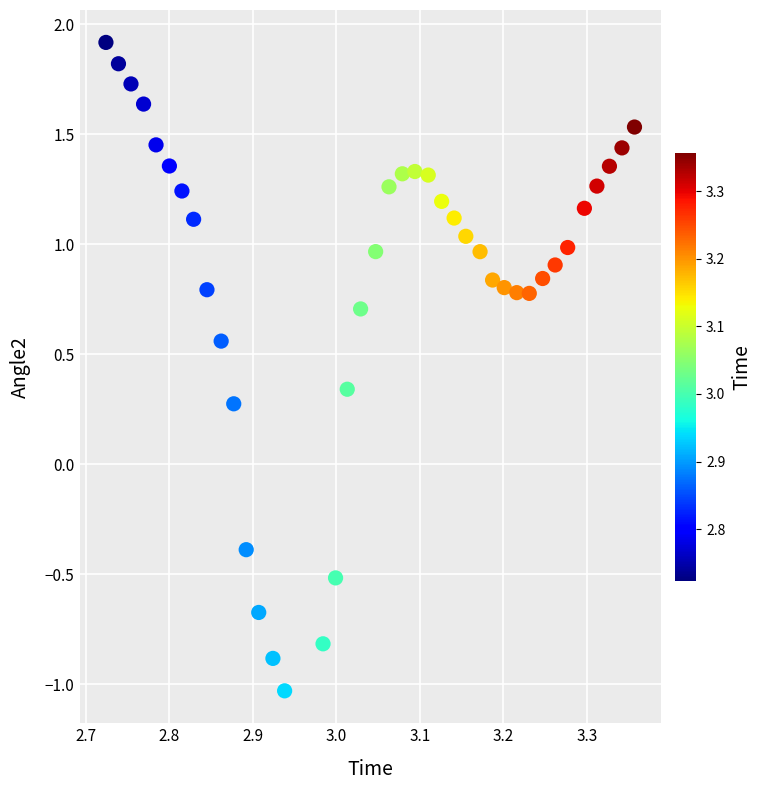

What is the range of Y values (max minus min)?

2.9